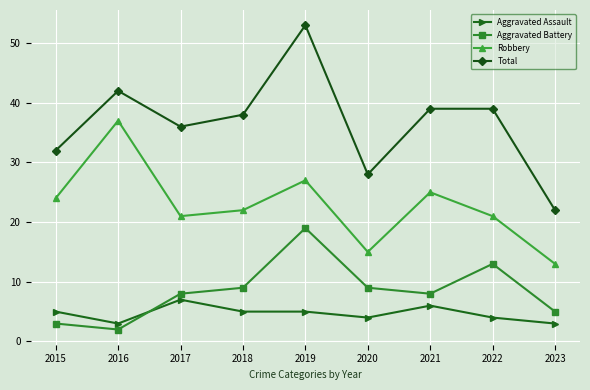

What is the difference between the second highest and second lowest values in the Total series?

14